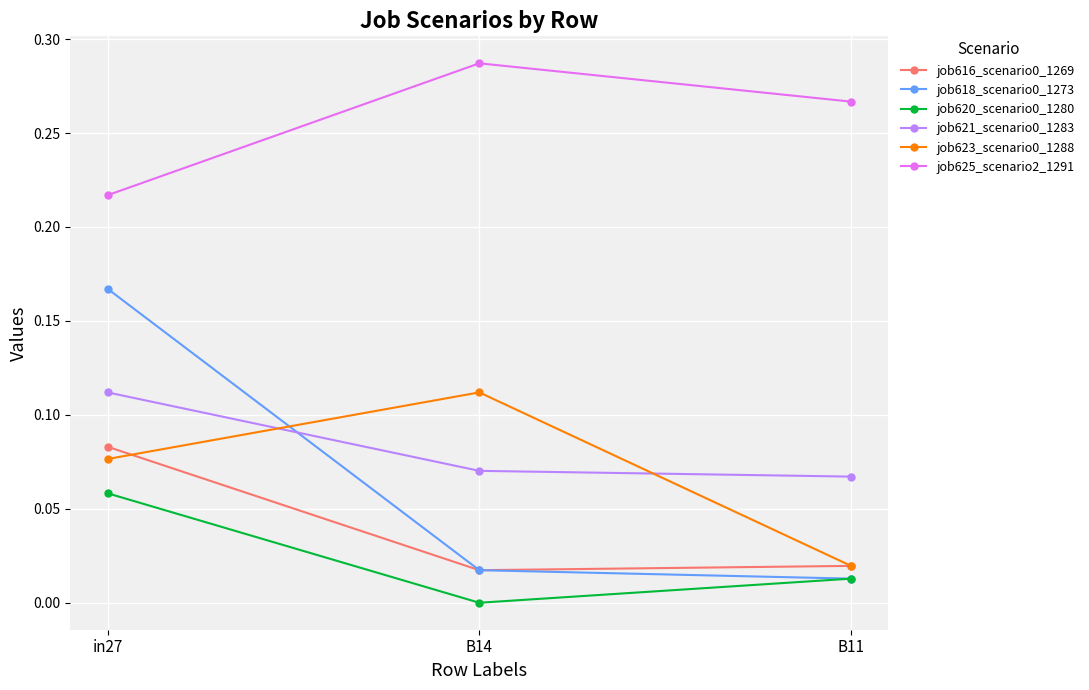

Which category has the lowest value across all series?

B14